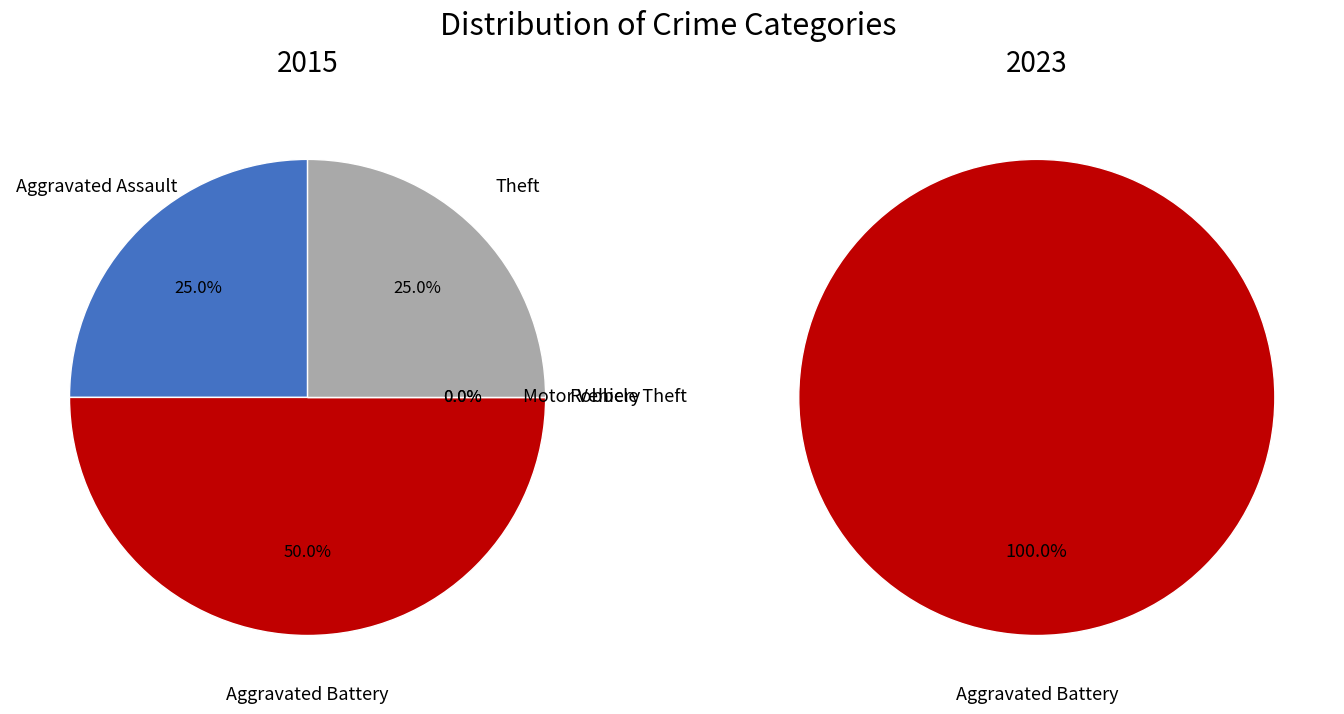

Is the sum of Aggravated Battery and Aggravated Assault greater than half?

Yes